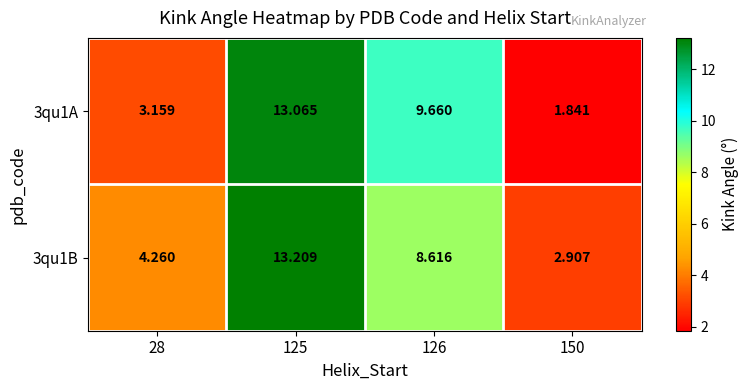

Is the value of 3qu1B at 126 greater than the value of 3qu1A at 126?

No